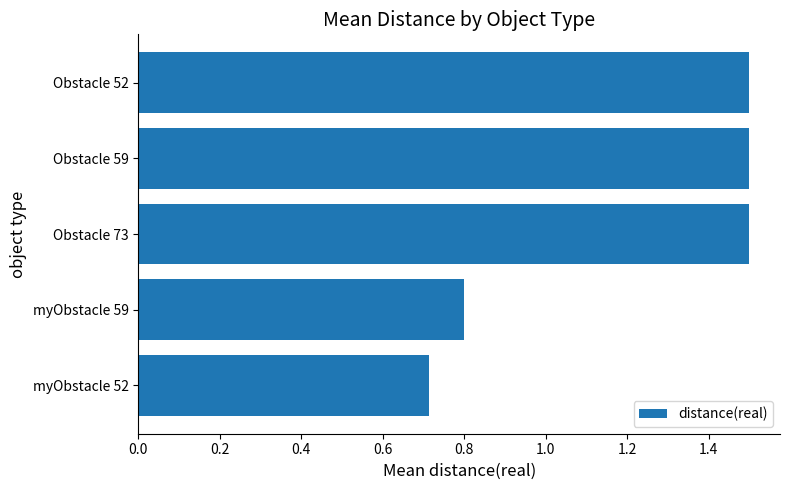

Reading bottom to top, transcribe all the data shown in this chart.

0.7	0.8	1.5	1.5	1.5